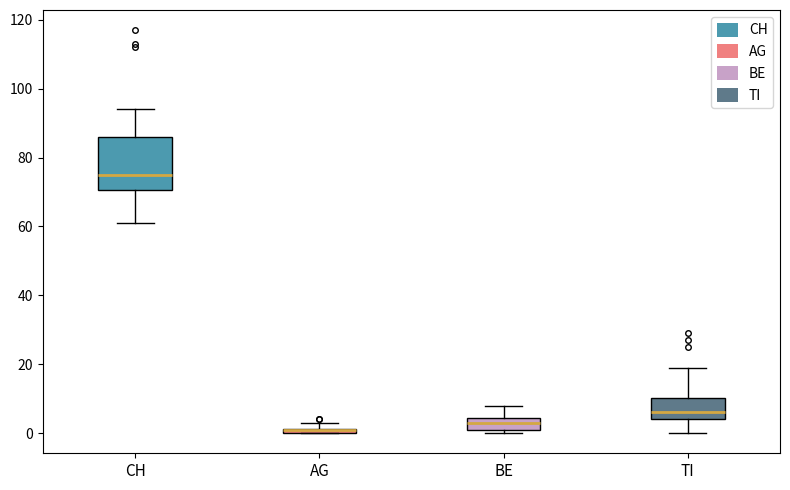

Which box is the tallest, from its lower edge to its upper edge?

CH